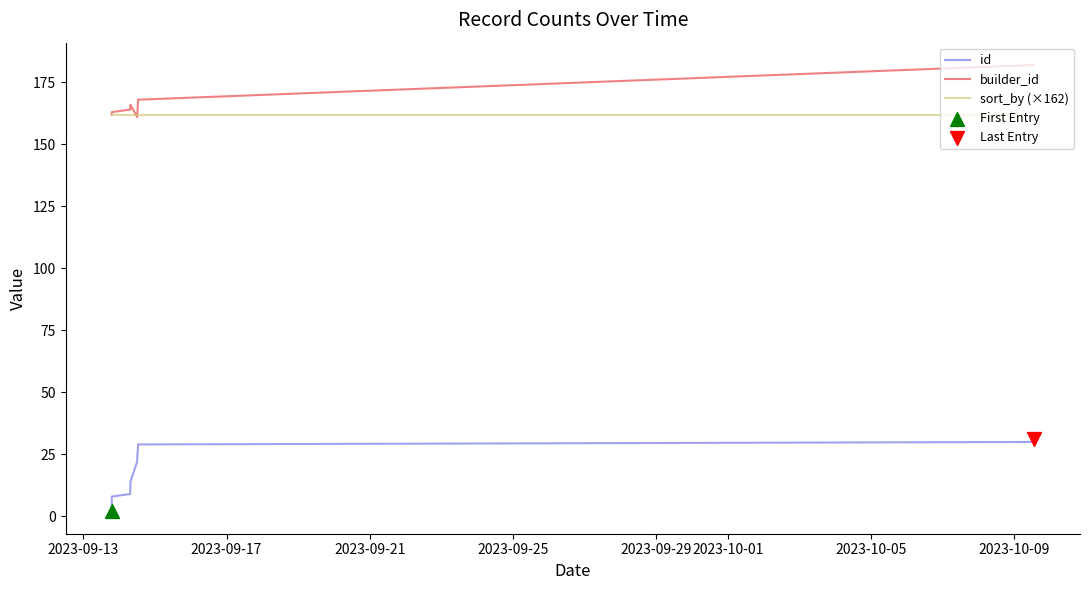

Is the value of builder_id at 2023-09-21 greater than the value of id at 19?

Yes